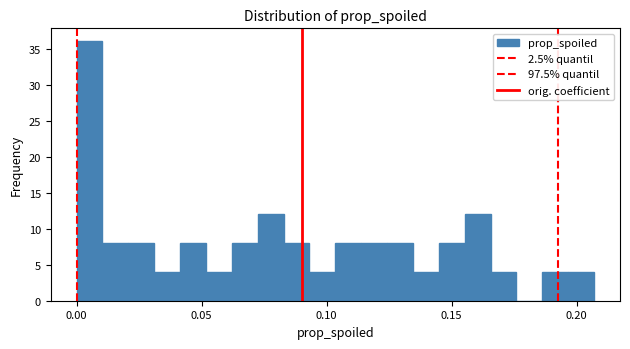

Read against the x-axis, roughly where is the centre of the tallest bar?

0.005